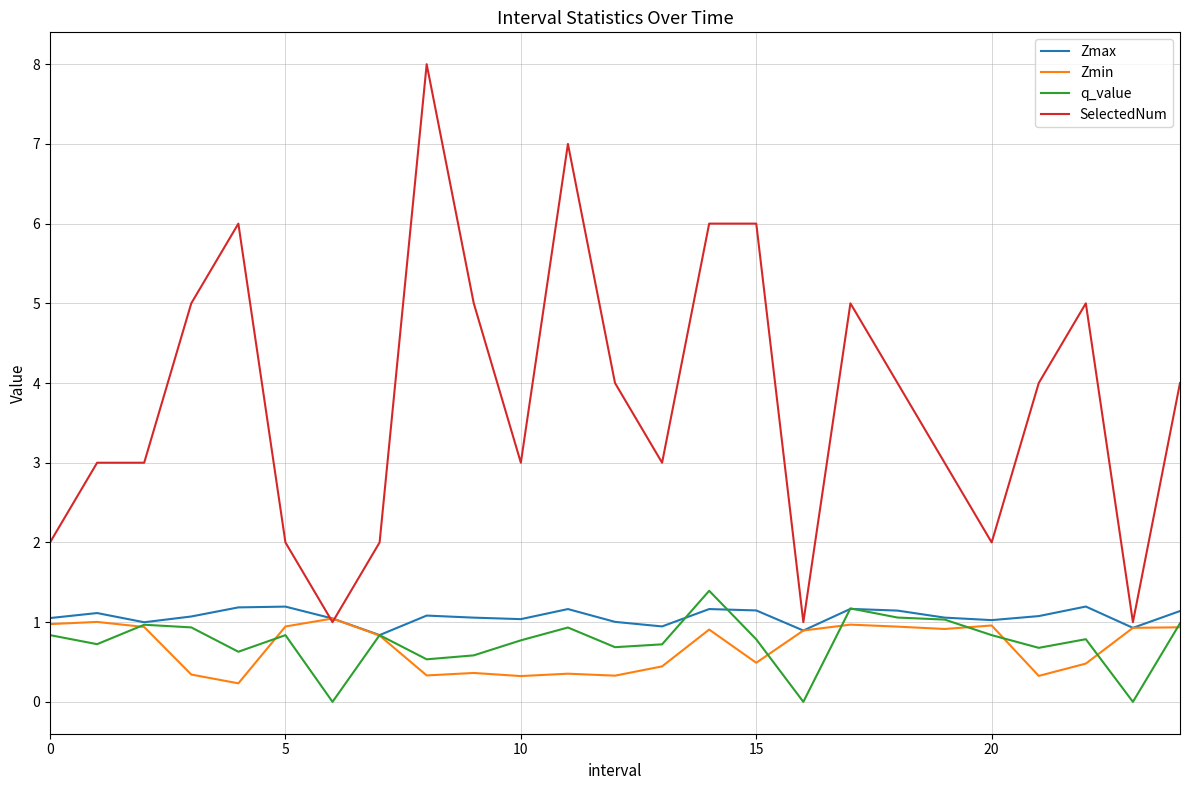

True or false: SelectedNum and q_value cross at least once.

False